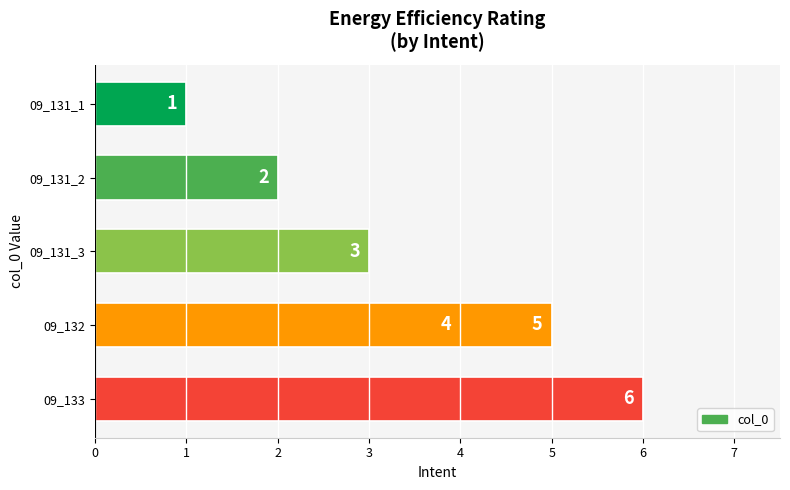

What is the value of the 3rd bar from the left?

3